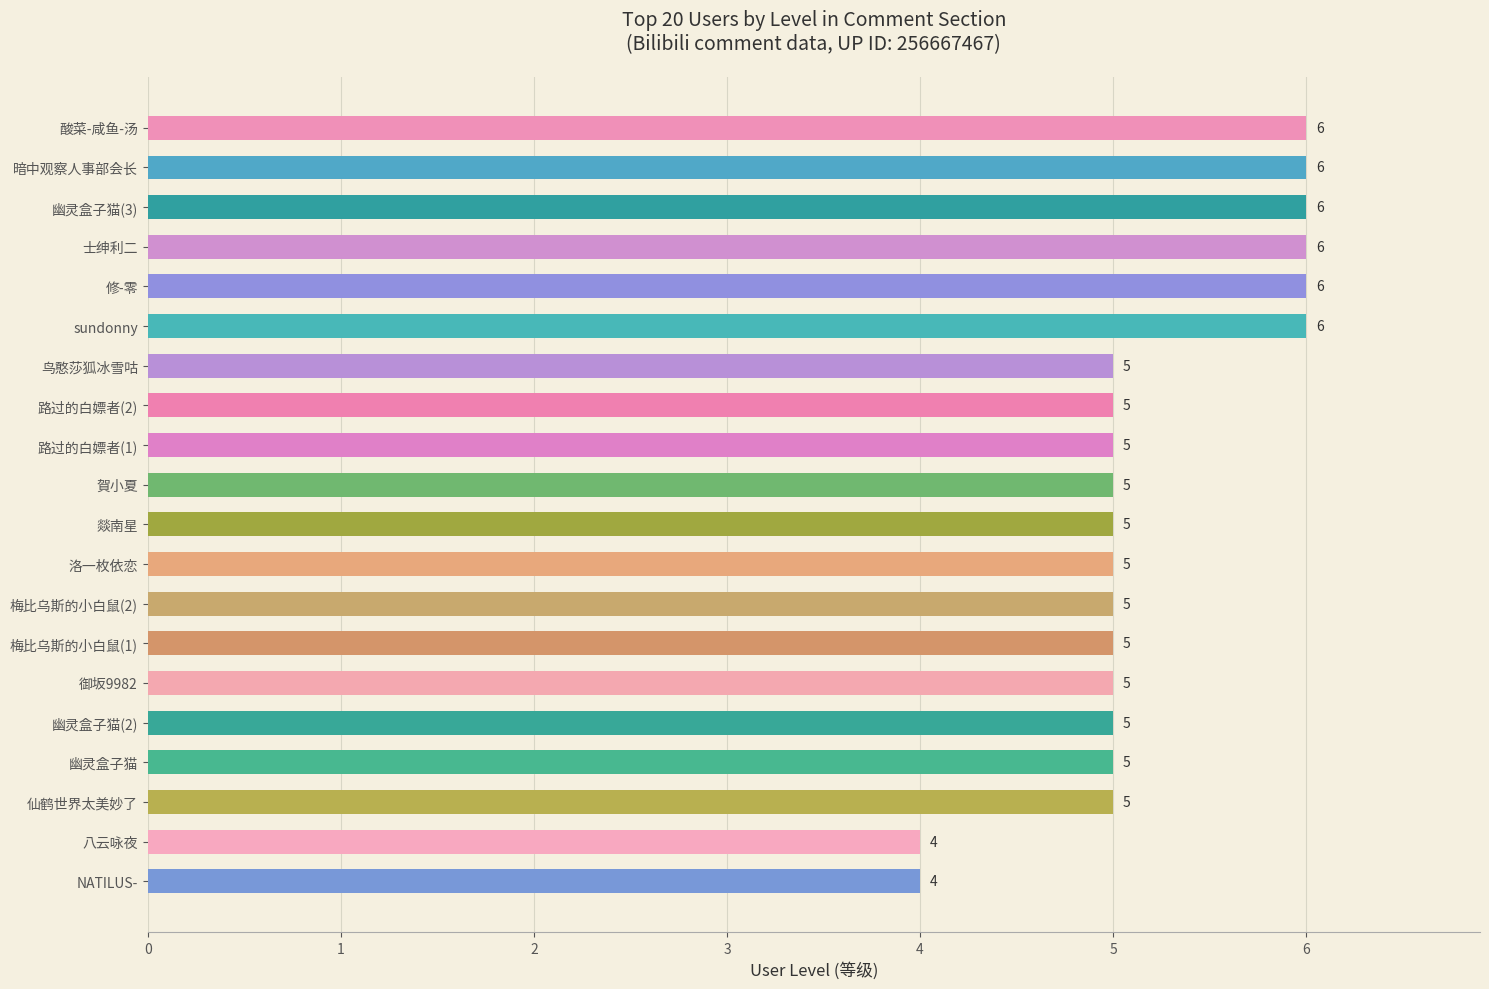

Reading top to bottom, what are all the values shown in this chart?

6	6	6	6	6	6	5	5	5	5	5	5	5	5	5	5	5	5	4	4